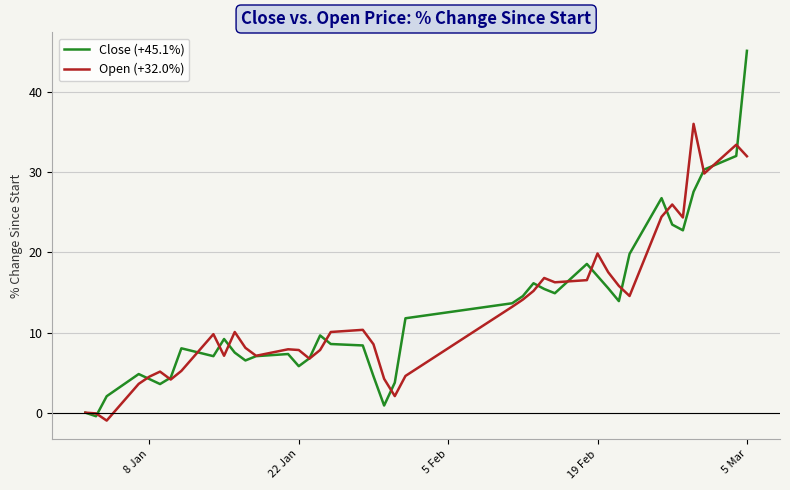

List the series in order of their peak value, highest first.

Close (+45.1%), Open (+32.0%)